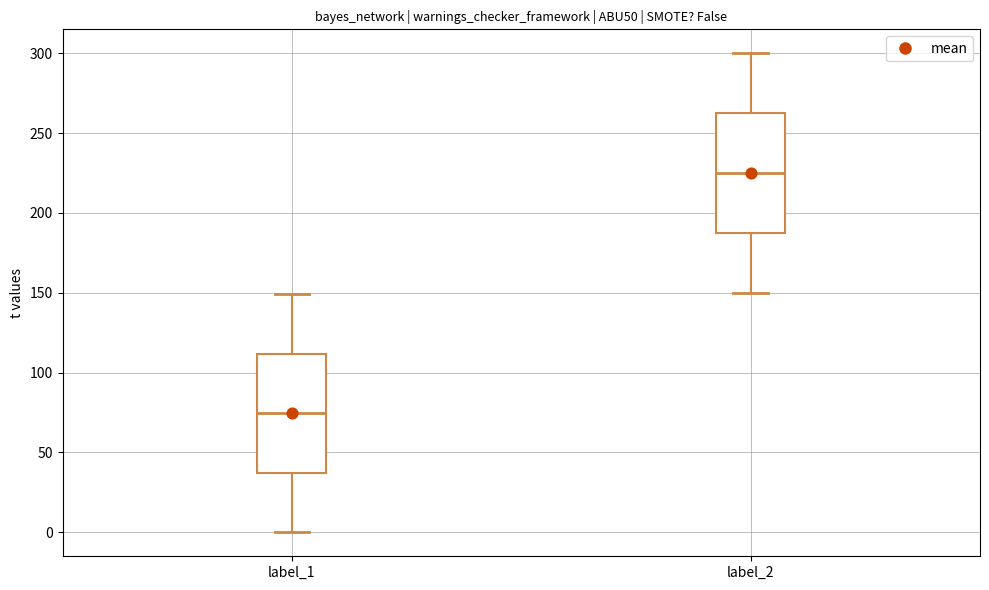

Where is the lower edge of the box for label_2 on the y-axis? The values are not printed on the chart, so give them approximately, as read against the axis.

190